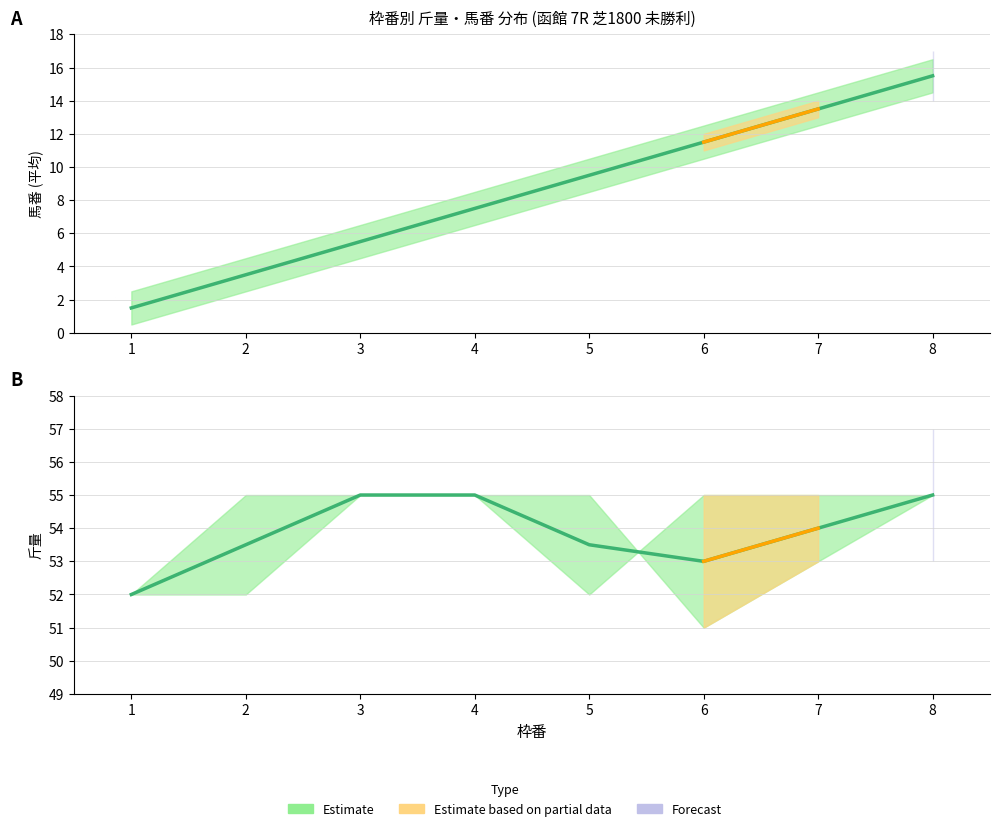

Which has a higher value, 1 or 3?

3